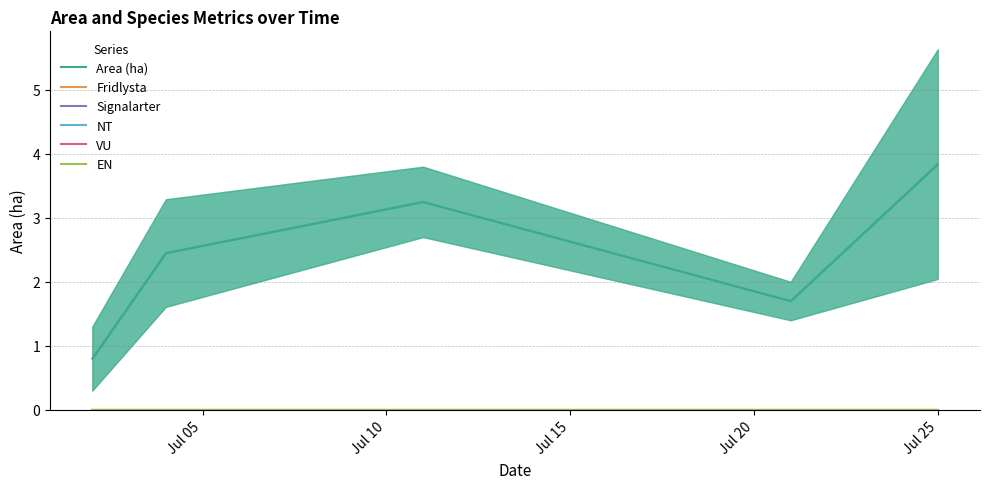

Between Jul 10 and Jul 15, which is larger?

Jul 15